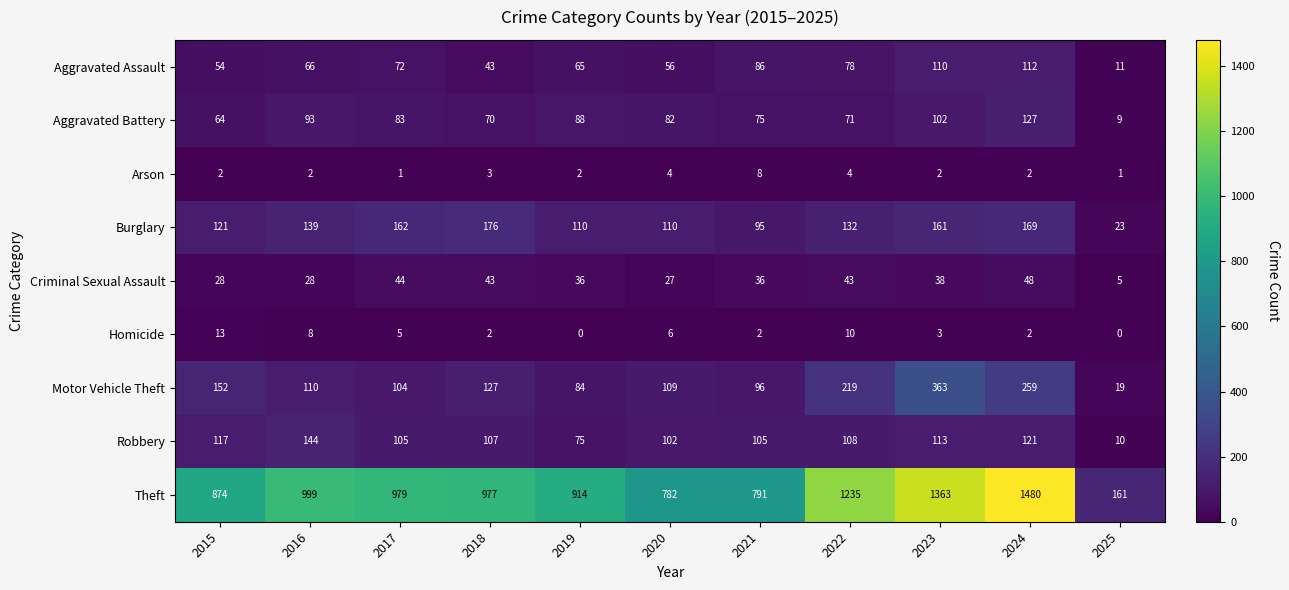

Which category has the highest value across all series?

2024